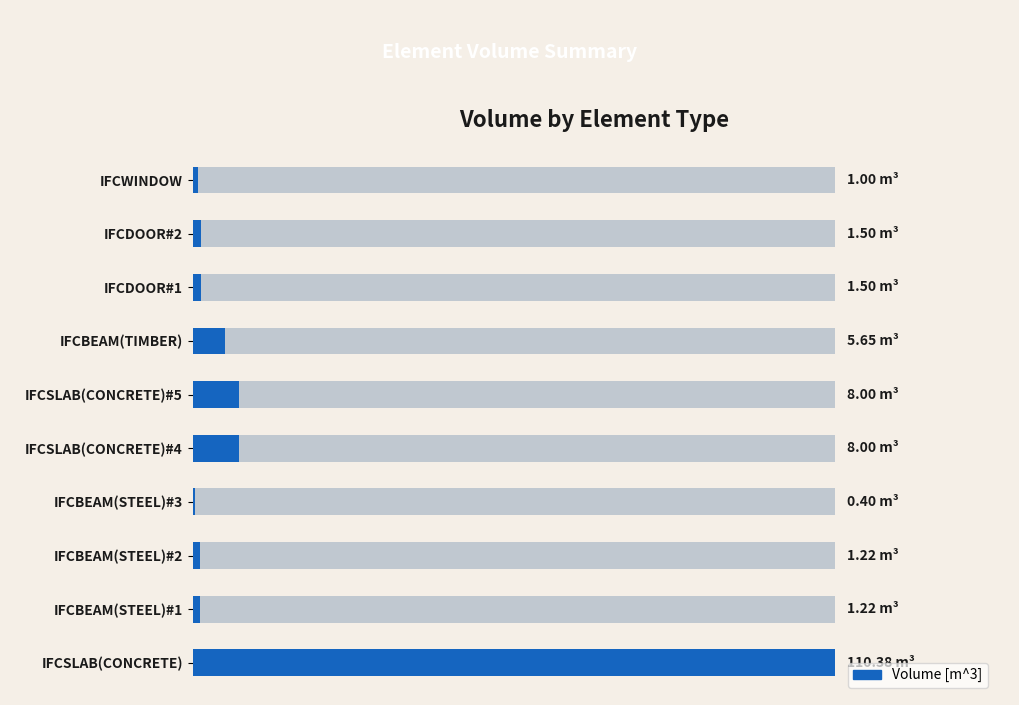

At which category does the chart reach its minimum across all series?

IfcBeam(Steel)#3